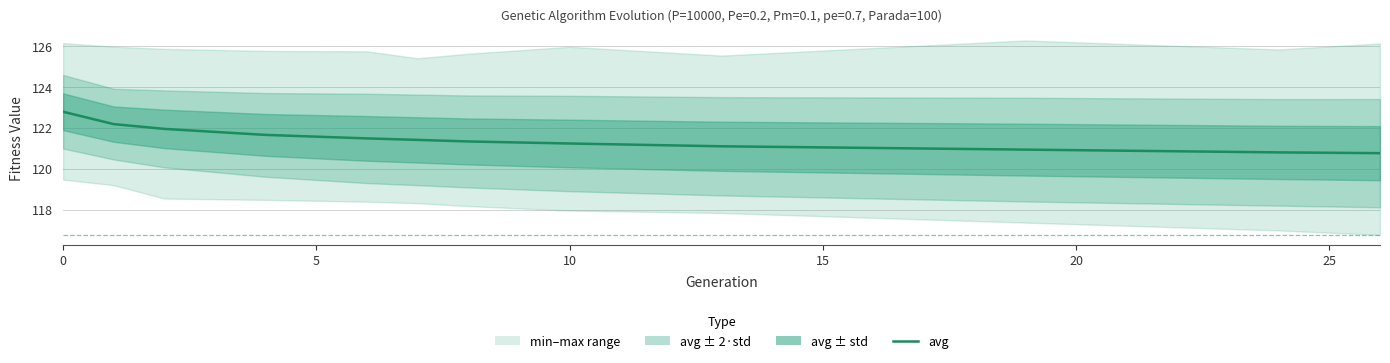

Does the chart have visible grid lines?

Yes